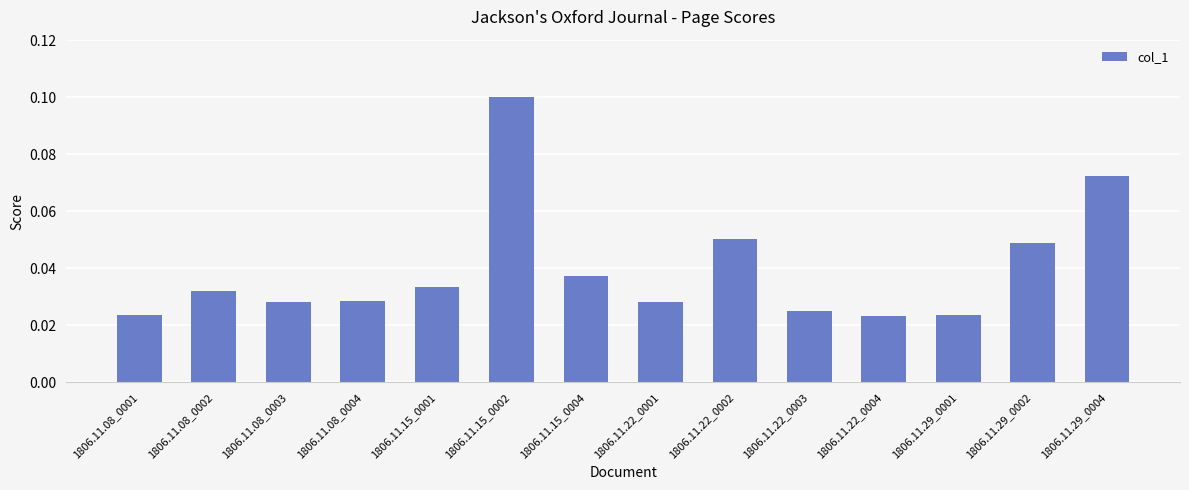

Count the number of data series in this chart.

1